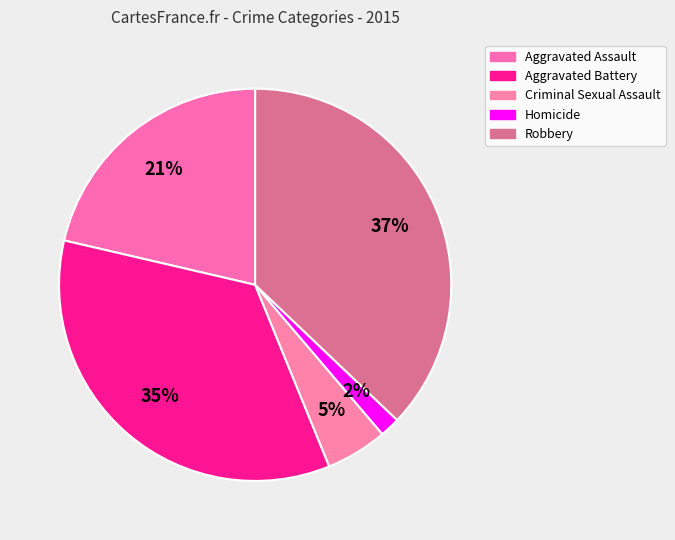

What percentage do Homicide and Criminal Sexual Assault together represent?

6.7%